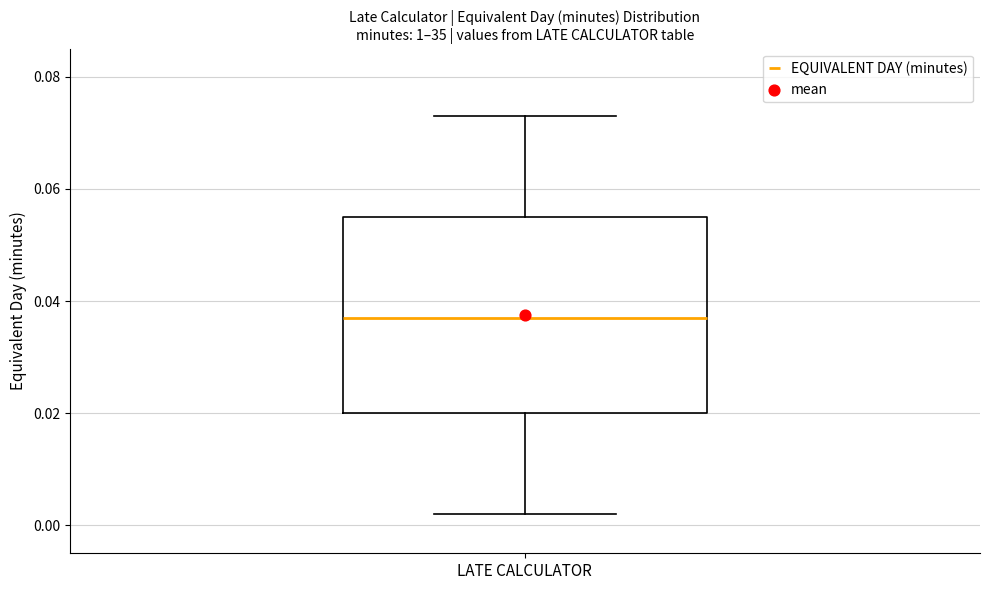

Where is the lower edge of the box for LATE CALCULATOR on the y-axis? The values are not printed on the chart, so give them approximately, as read against the axis.

0.020